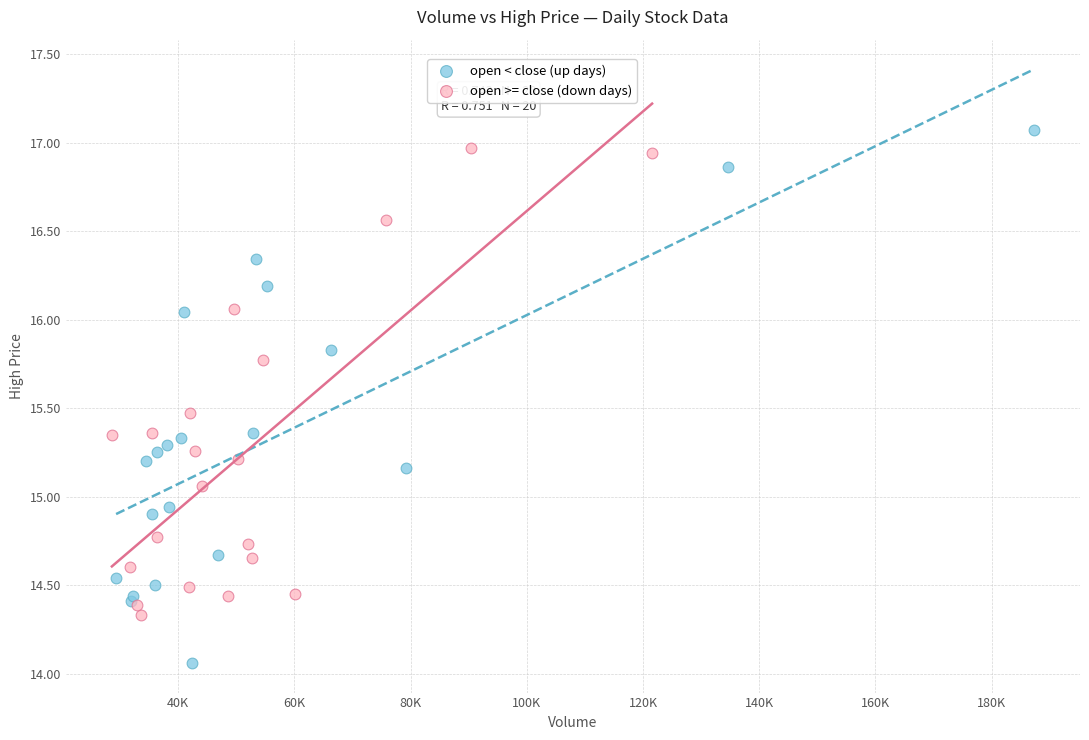

Which series has the largest Y range (max minus min)?

open < close (up days)